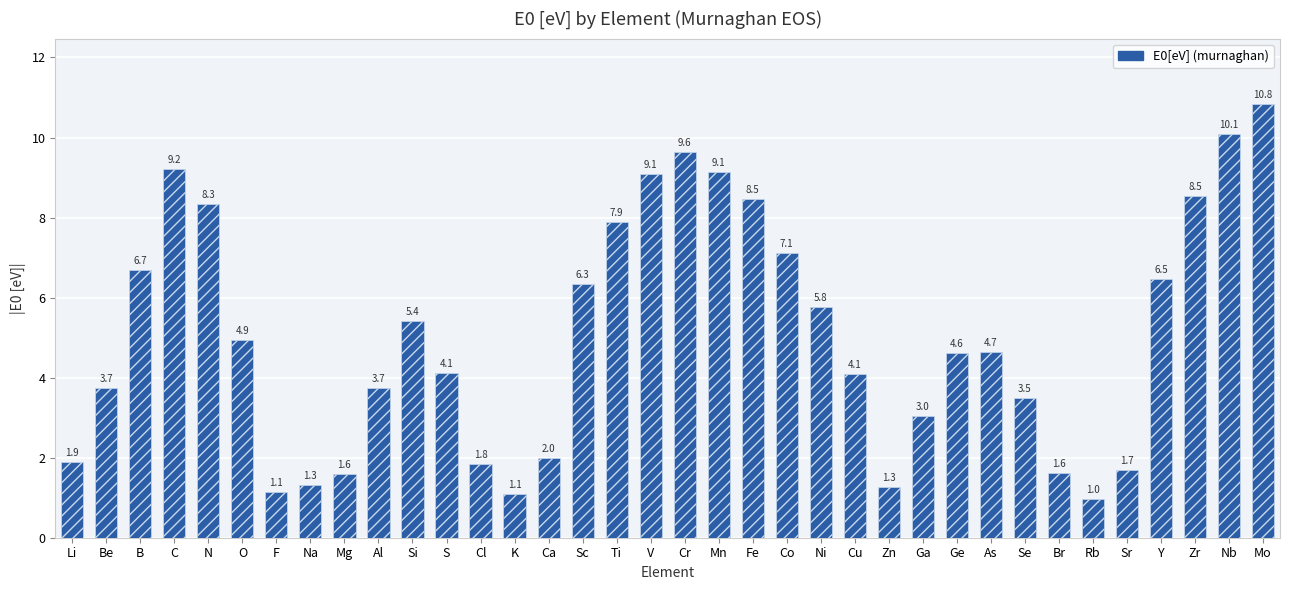

How many data points does each series have?

36